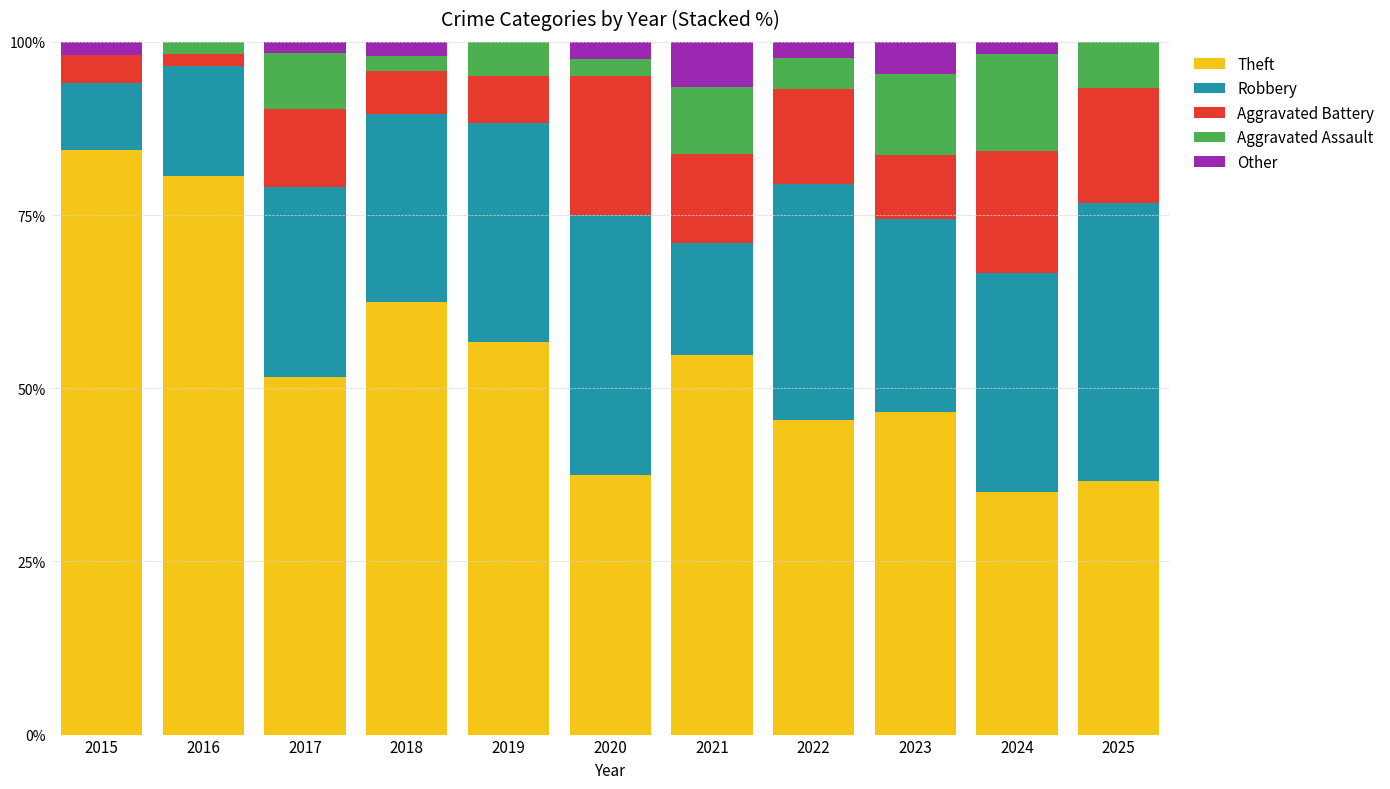

What is the total value across all series at 2025?

100.0